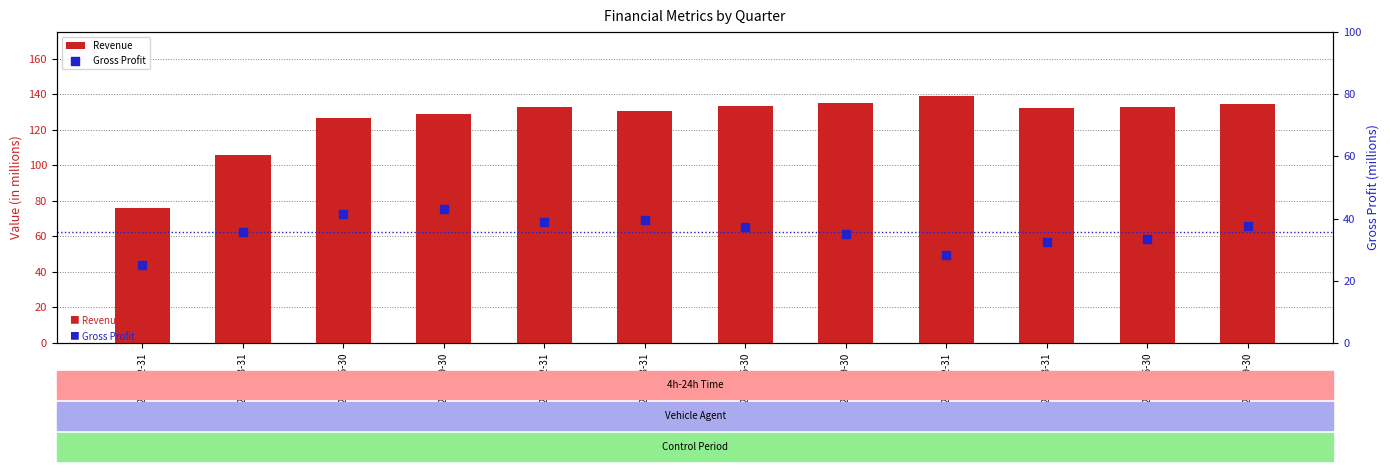

At which category is the sum across all series the highest?

2021-09-30